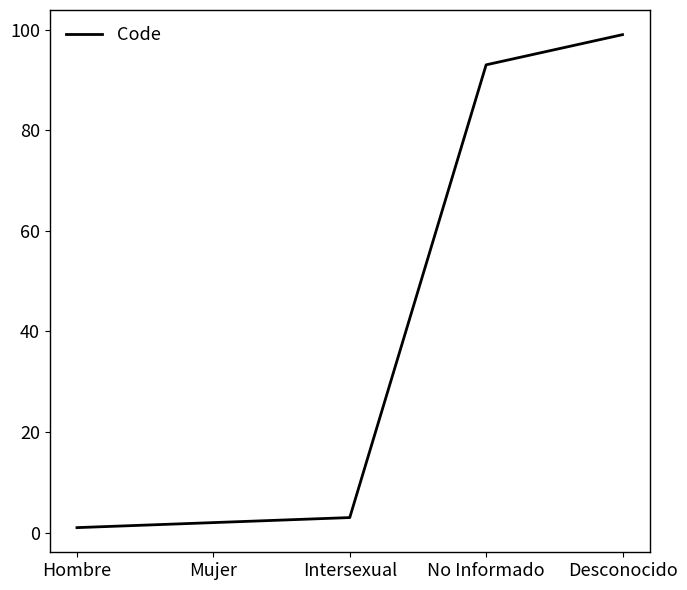

Reading left to right, list all the values displayed in this chart.

Hombre=1	Mujer=2	Intersexual=3	No Informado=93	Desconocido=99